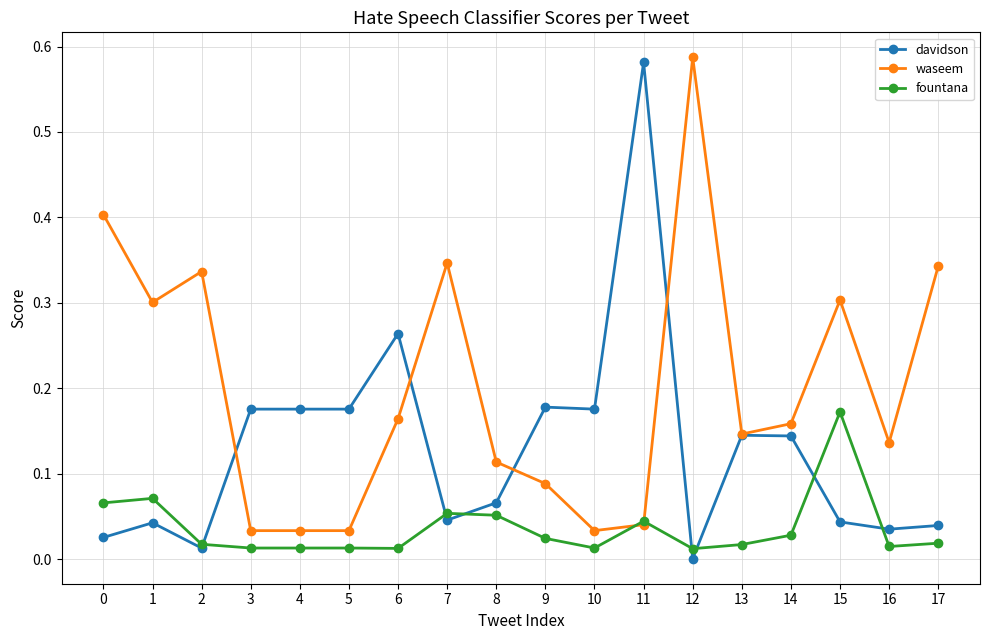

True or false: fountana has more than 0 interior local peaks.

True